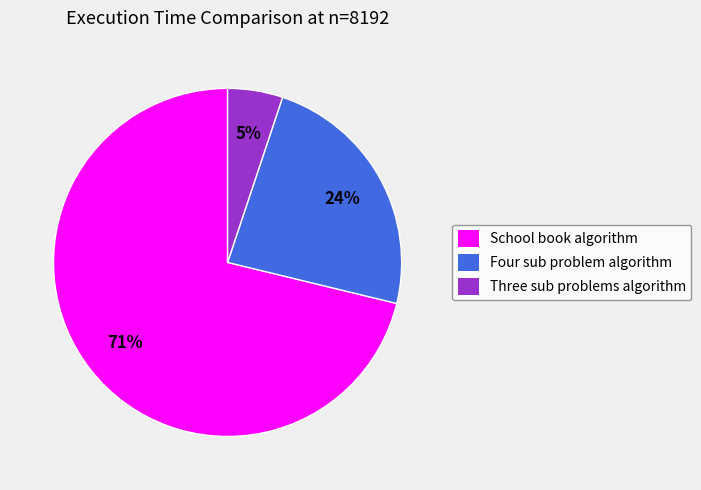

What percentage is the School book algorithm slice, to the nearest percent?

71%